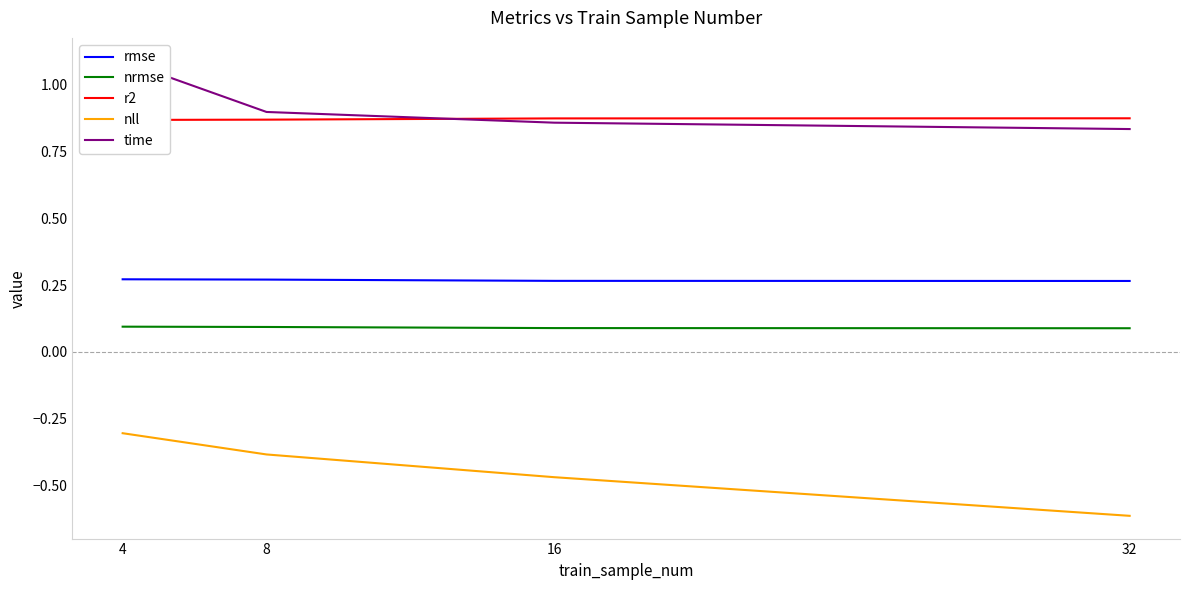

Between which two adjacent categories do time and r2 first intersect?

8 and 16